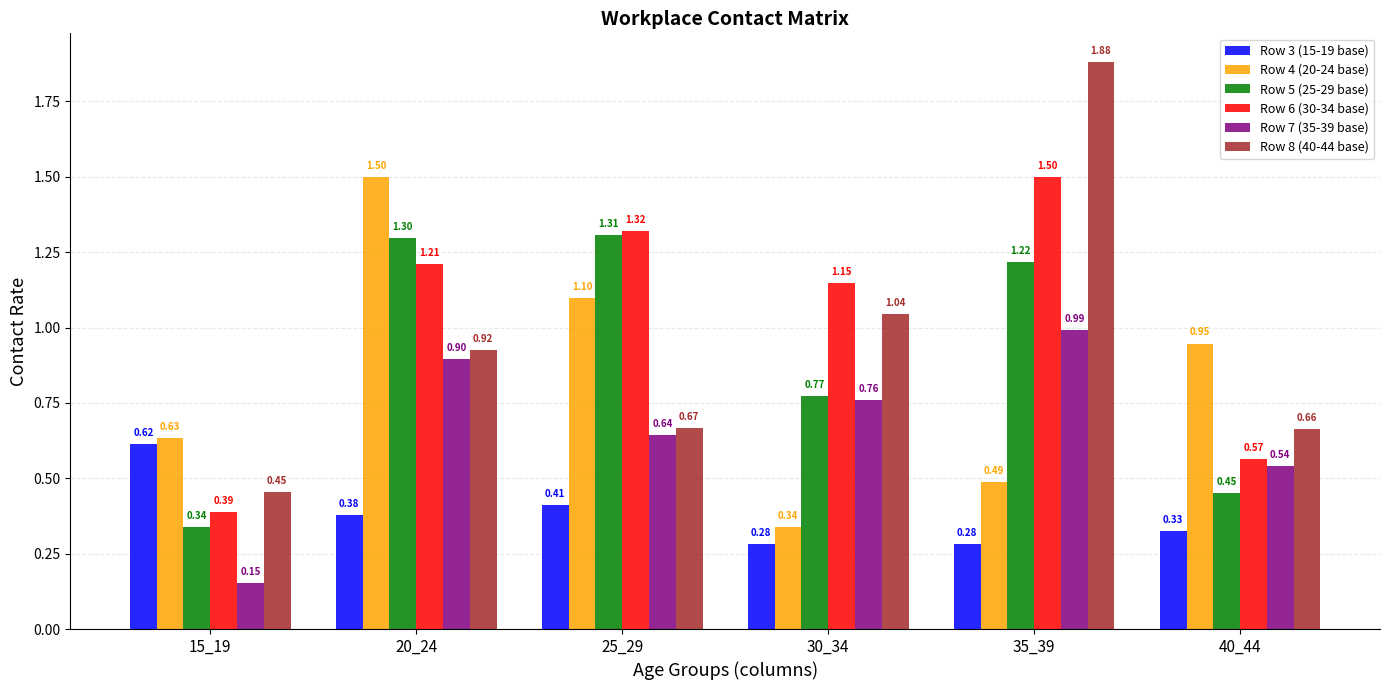

Which series changed the most between 30_34 and 35_39?

Row 8 (40-44 base)